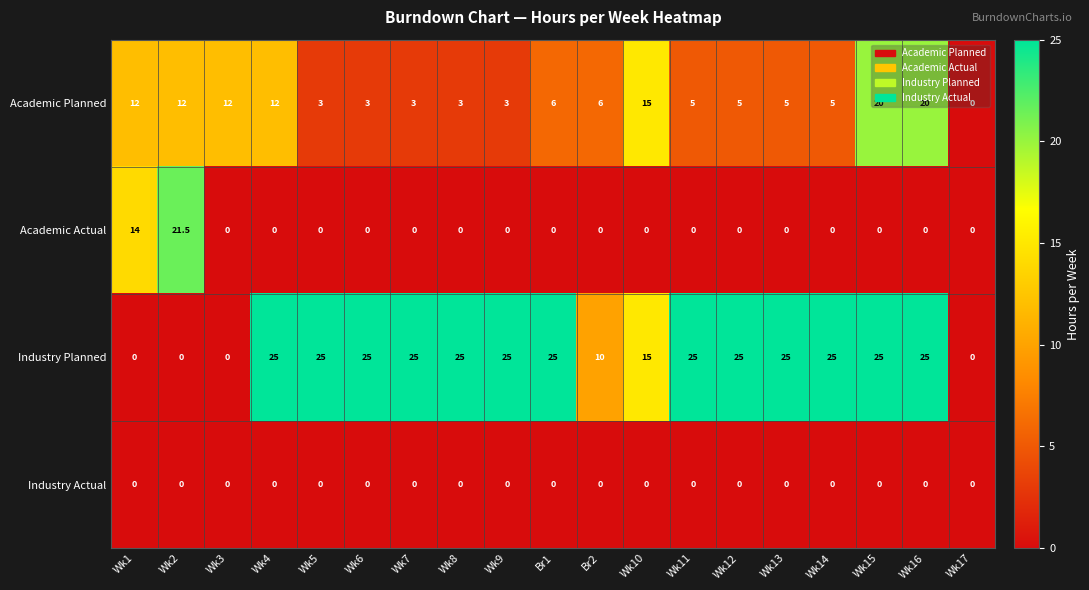

Where is Academic Actual nearest to the value 10?

Wk1